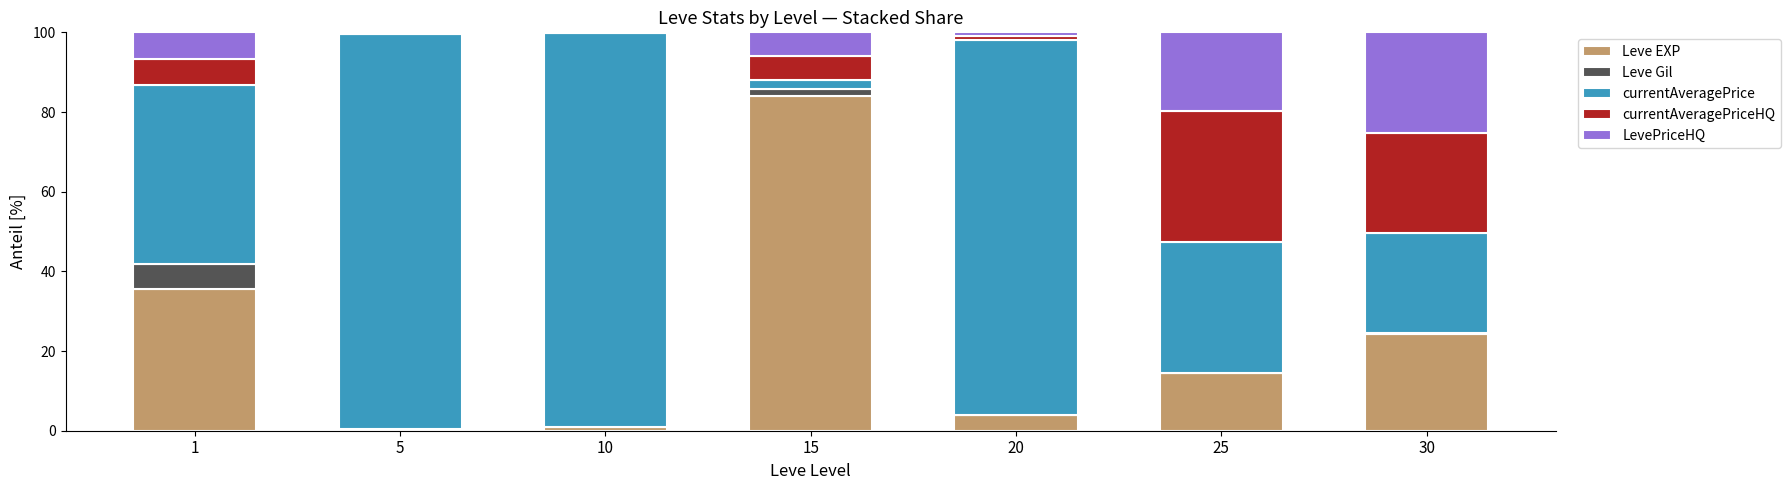

The value of Leve EXP at 15 is 83.9. True or false?

True